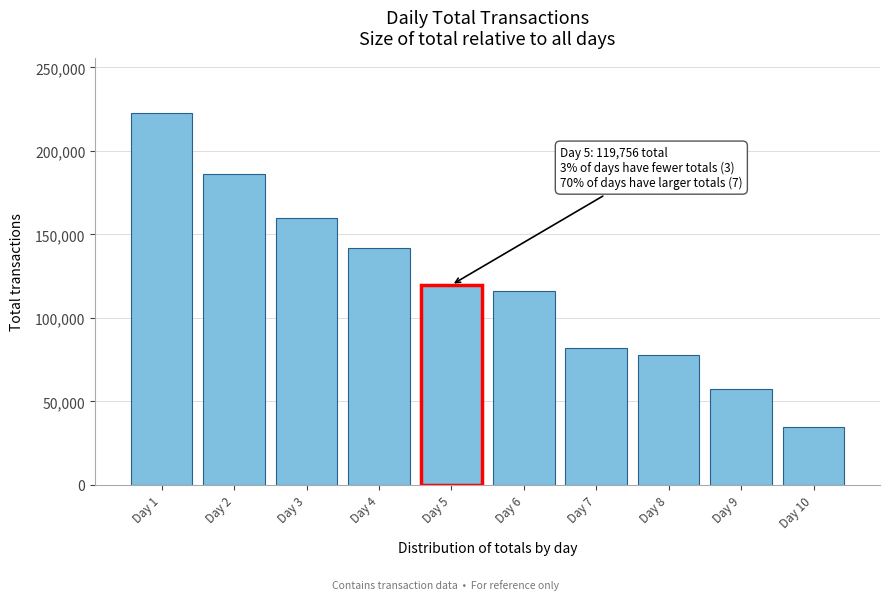

Reading right to left, transcribe all the data shown in this chart.

34545	57268	77811	82132	116150	119756	141965	159780	186050	222460